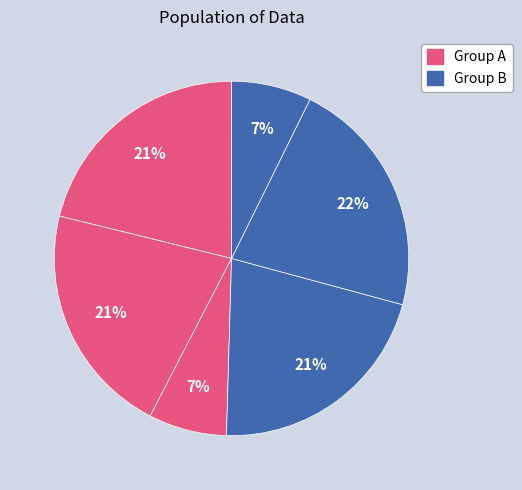

Count the number of slices in the pie.

6